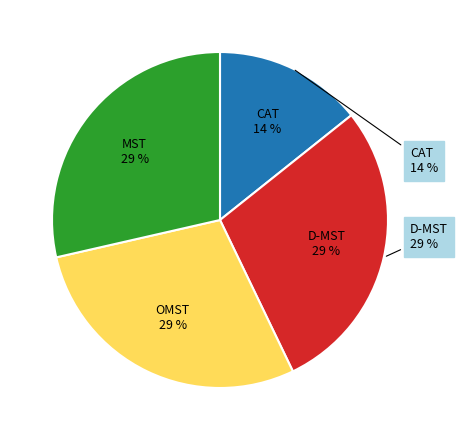

What percentage is the CAT slice, to the nearest percent?

14%